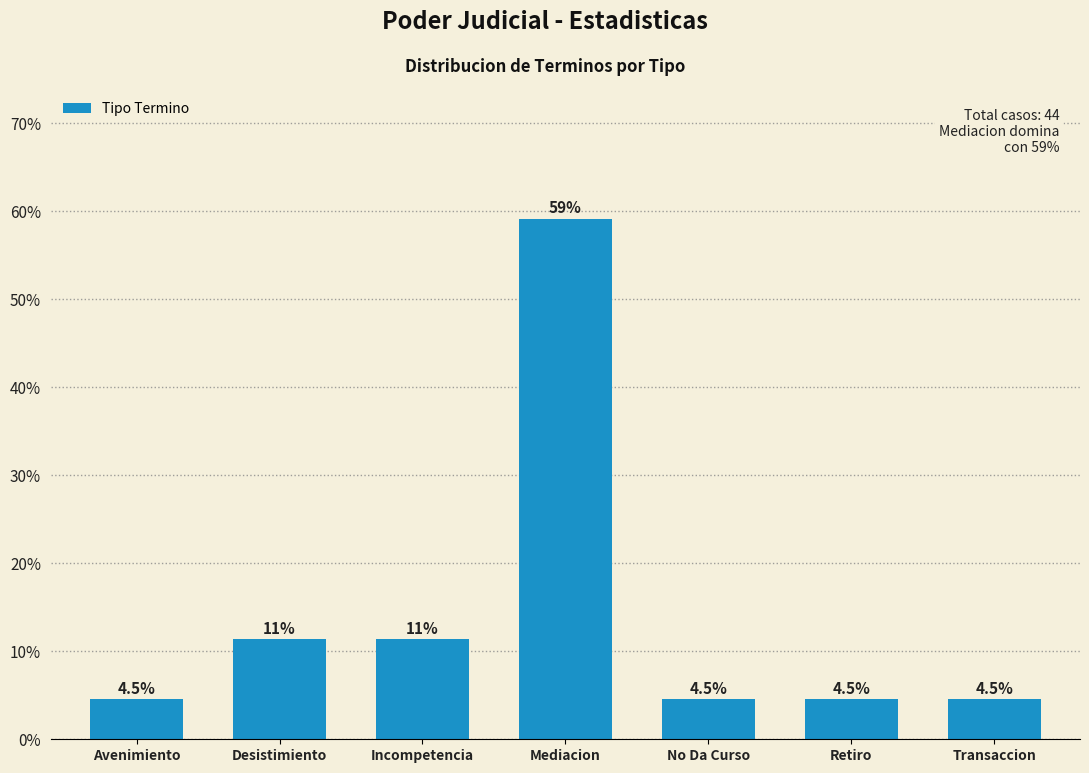

Reading left to right, extract all data points from this chart.

4.5	11.4	11.4	59.1	4.5	4.5	4.5